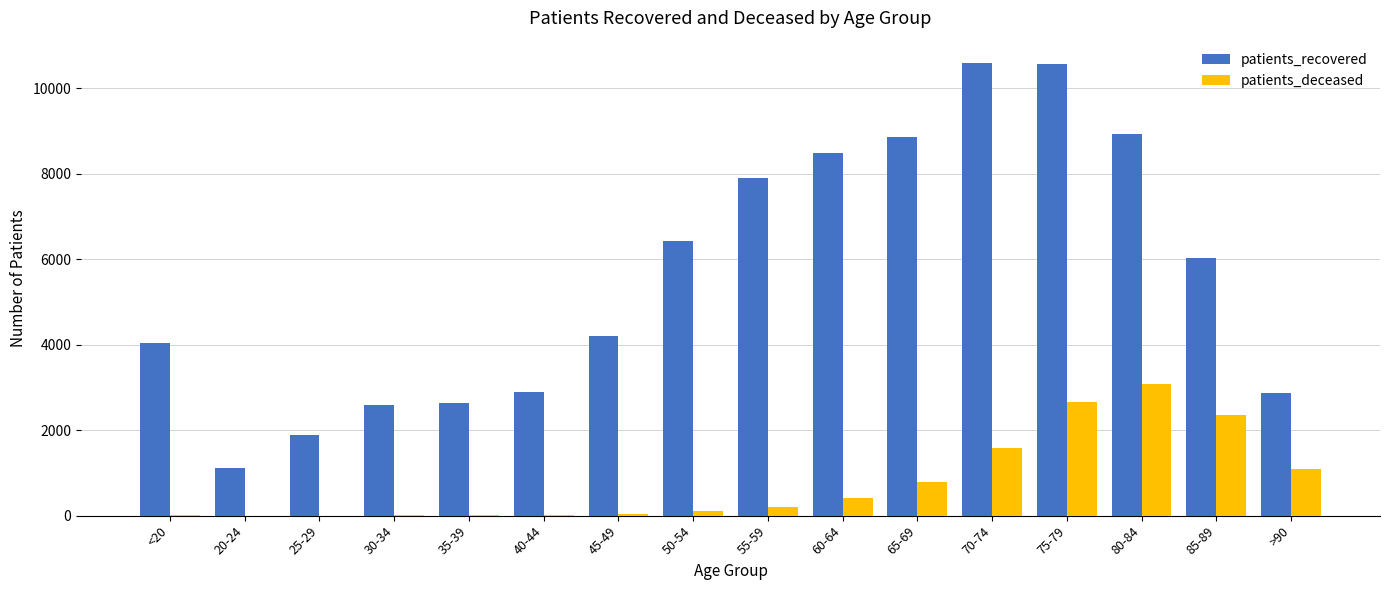

What is the sum of all patients_deceased values?

12424